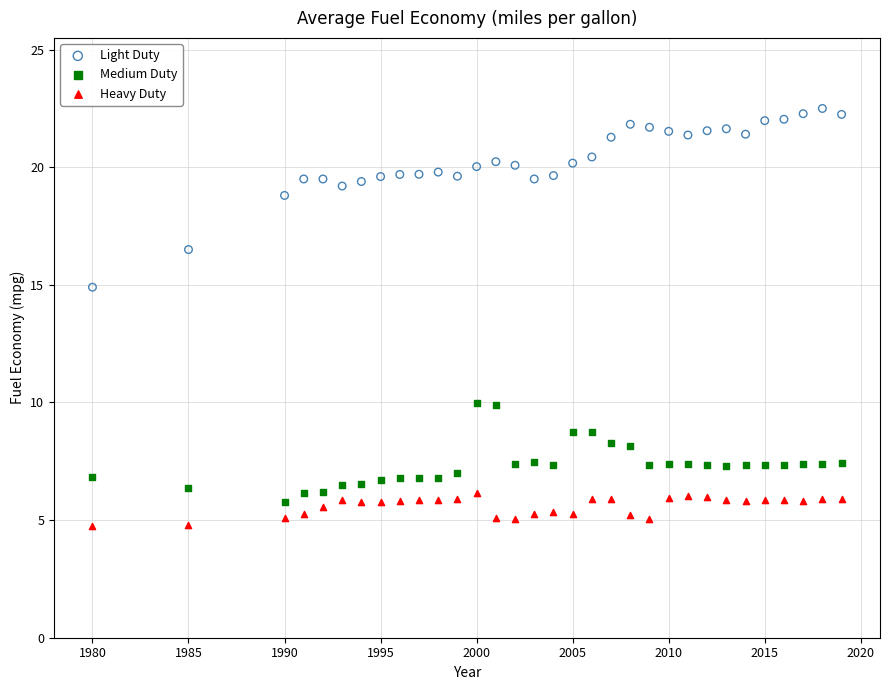

Across all series, what Y value is closest to 13?

14.9